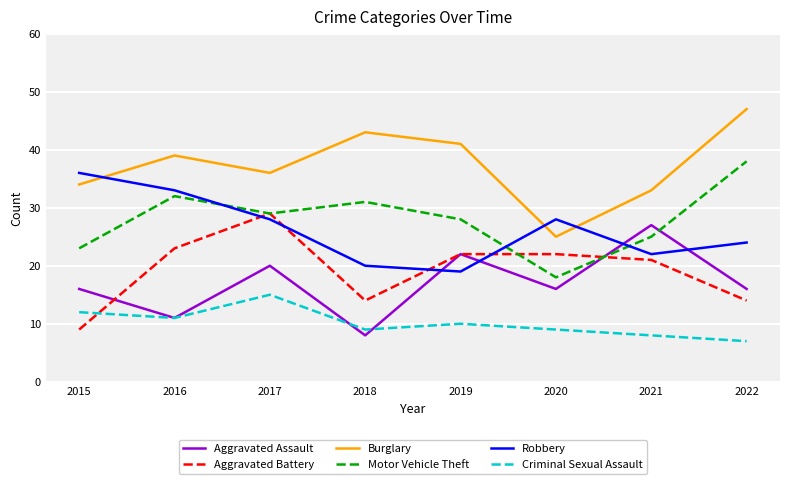

In Aggravated Assault, how many points are lower than both neighbors (excluding endpoints)?

3